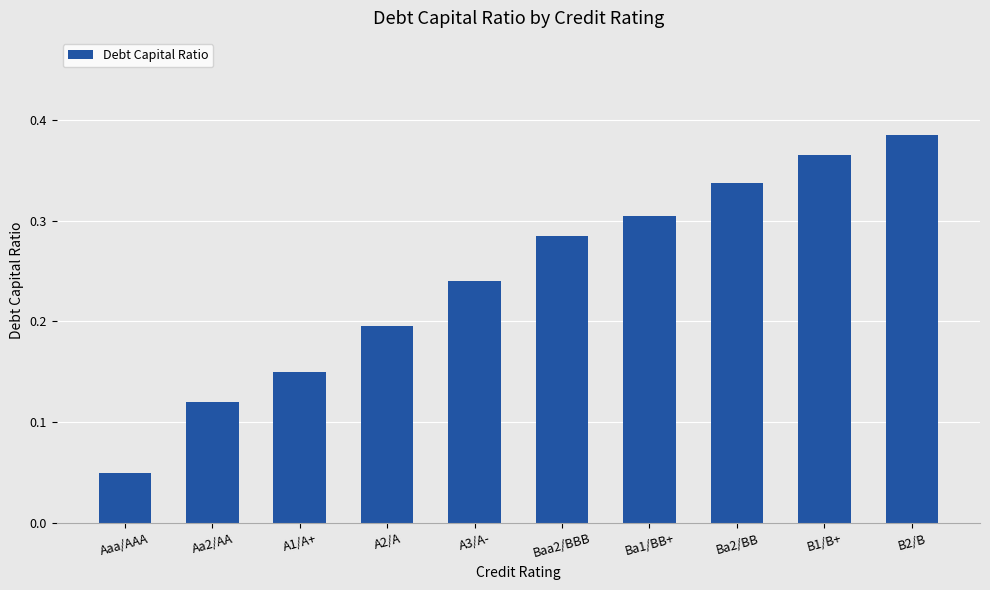

How many values are between 0 and 1?

10